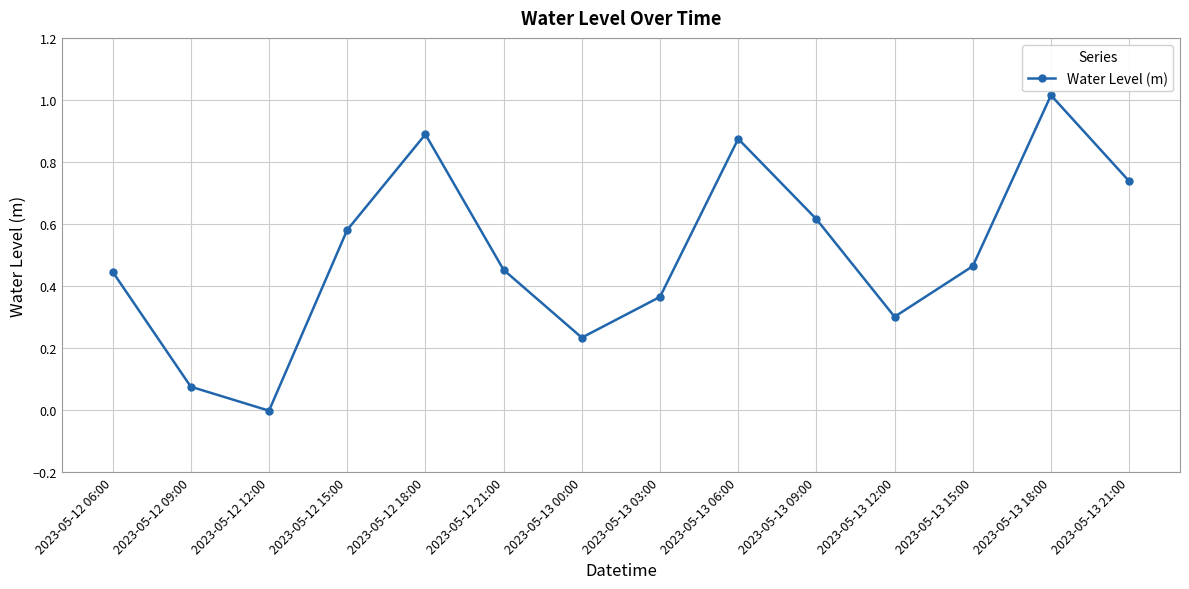

What is the change in value from 2023-05-12 18:00 to 2023-05-13 15:00?

-0.4